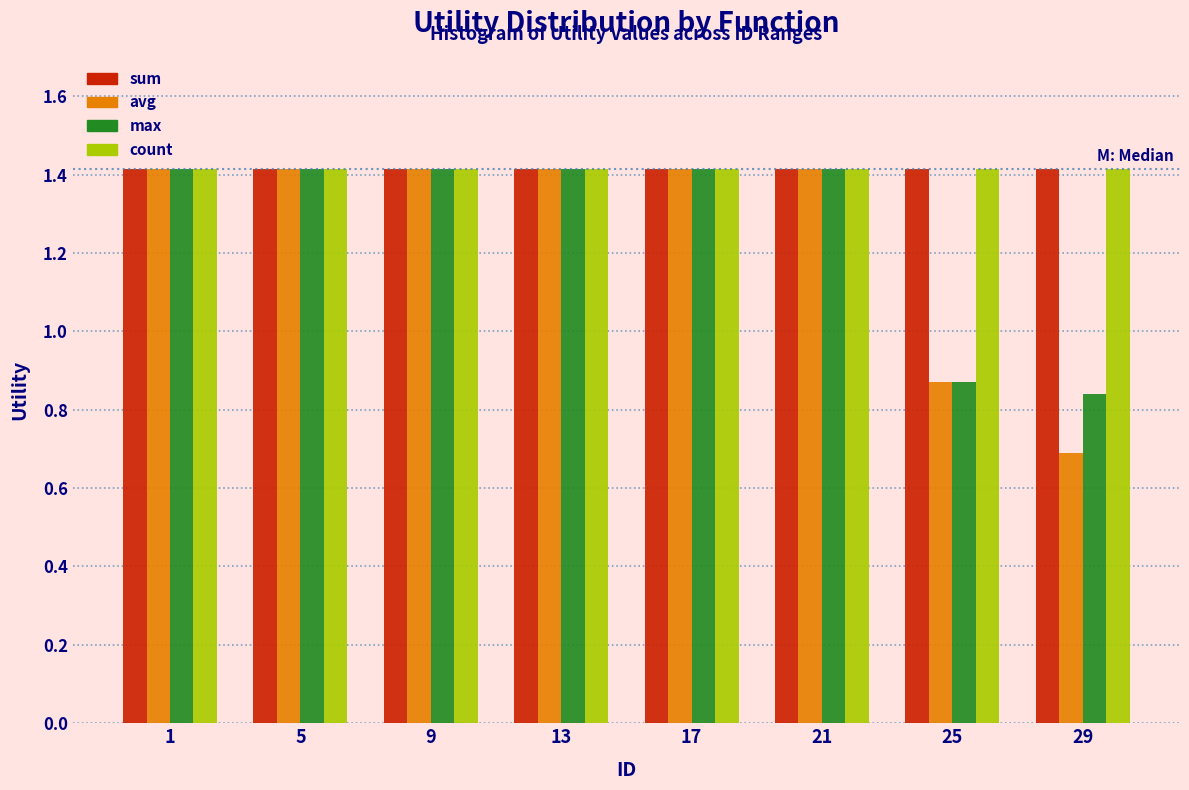

Count the avg values in the range 1 to 2.

6